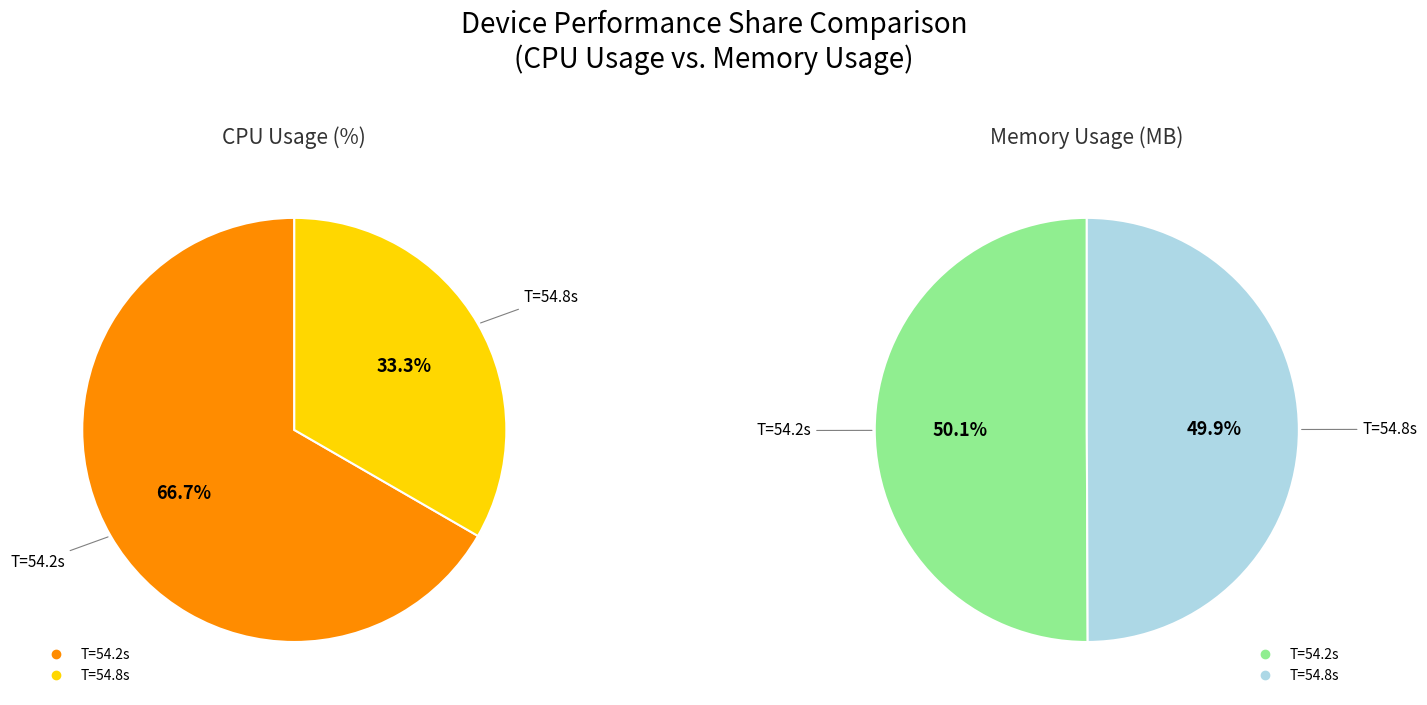

To the nearest percent, what is the difference between the largest and smallest slice percentages?

33%